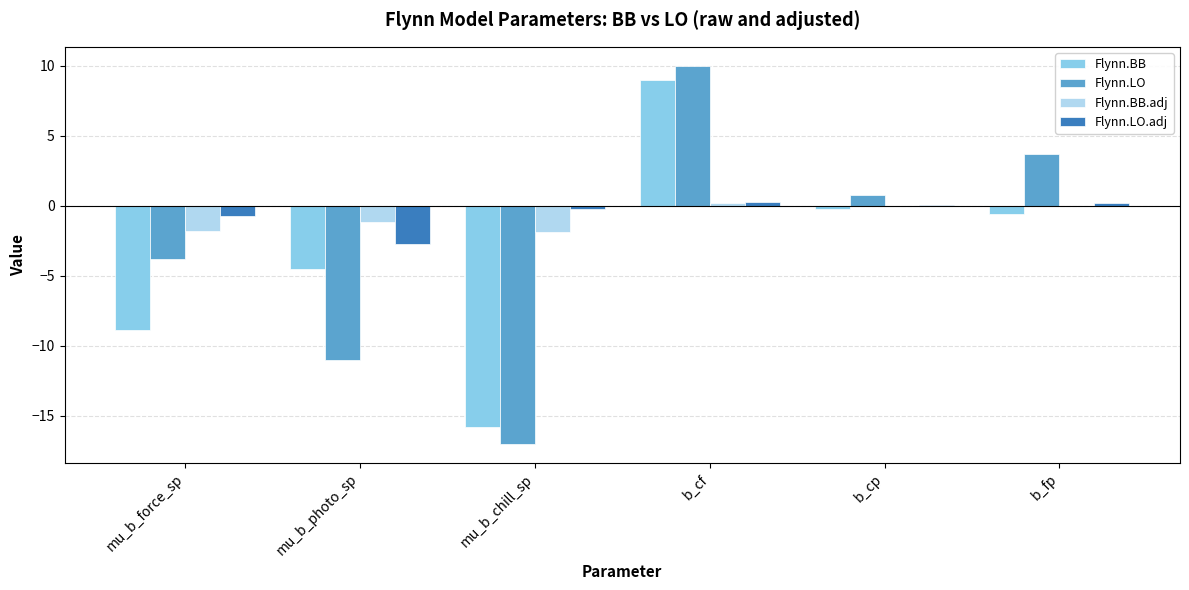

True or false: Flynn.LO has a value of 3.7 at b_fp.

True